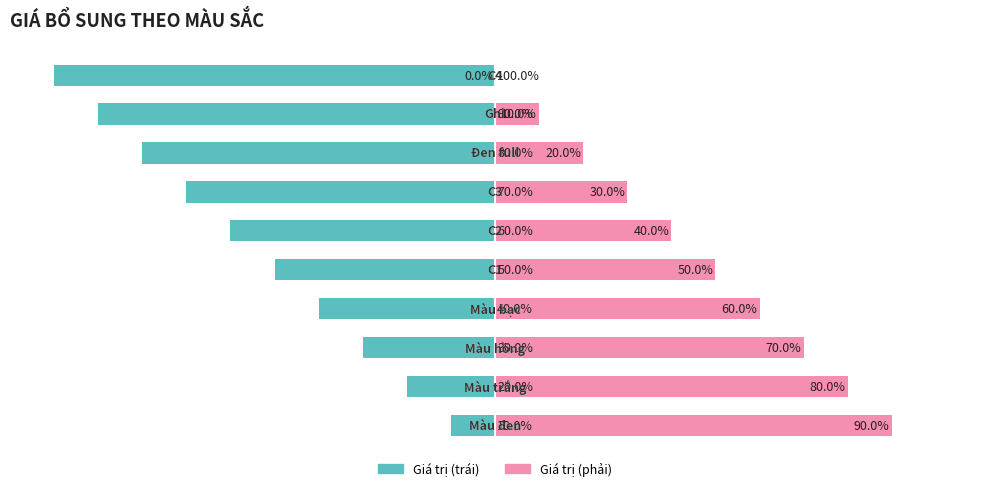

The value of Giá trị mặc định (trái) at 8 is -90. True or false?

True